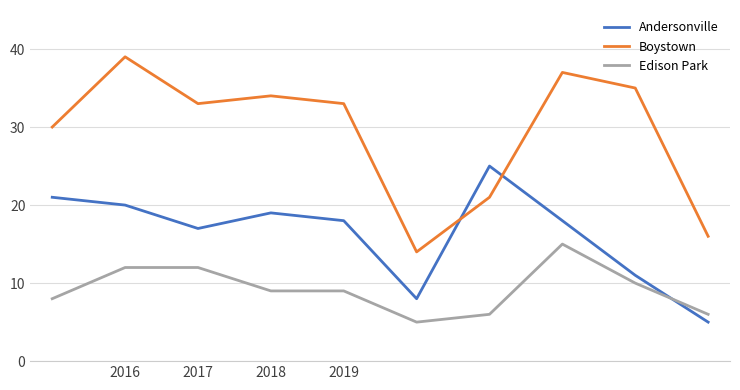

Which series has the widest spread of values?

Boystown